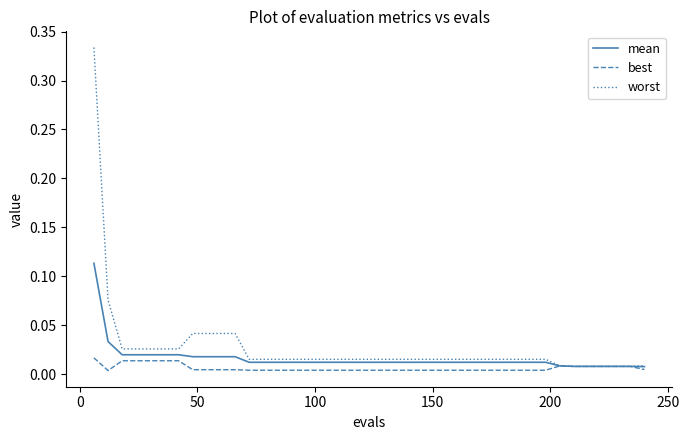

Count the best values in the range 0 to 1.

40